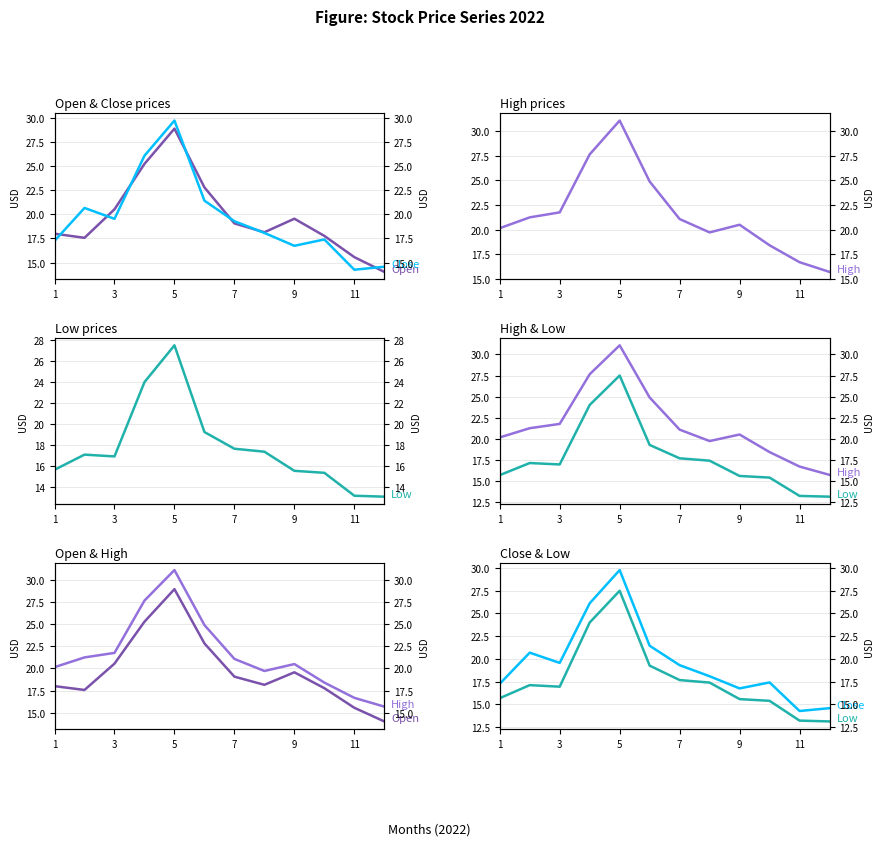

Reading left to right, what are all the values shown in this chart?

Open: 18.0	17.6	20.5	25.3	28.9	22.8	19.1	18.1	19.6	17.8	15.6	14.0
Close: 17.2	20.7	19.6	26.1	29.8	21.4	19.3	18.1	16.7	17.4	14.2	14.6
High: 20.1	21.2	21.8	27.6	31.1	24.9	21.1	19.7	20.5	18.4	16.7	15.7
Low: 15.7	17.1	16.9	24.0	27.5	19.2	17.7	17.4	15.6	15.4	13.2	13.1